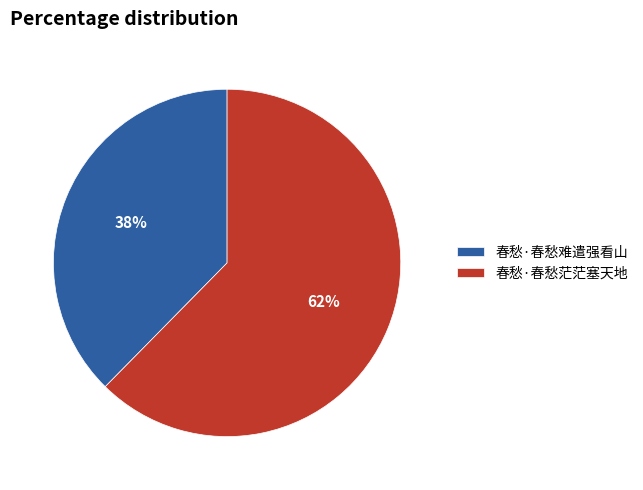

What is the majority slice?

春愁·春愁茫茫塞天地